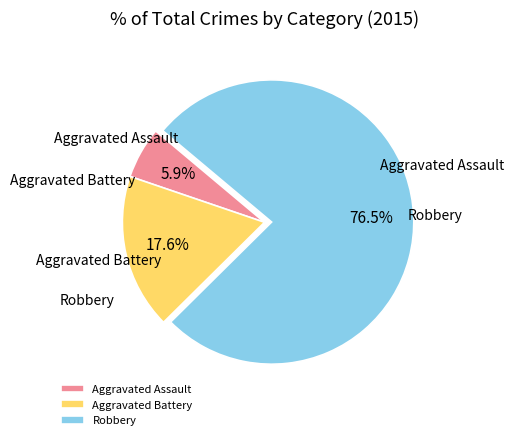

Between Aggravated Assault and Robbery, which is larger?

Robbery